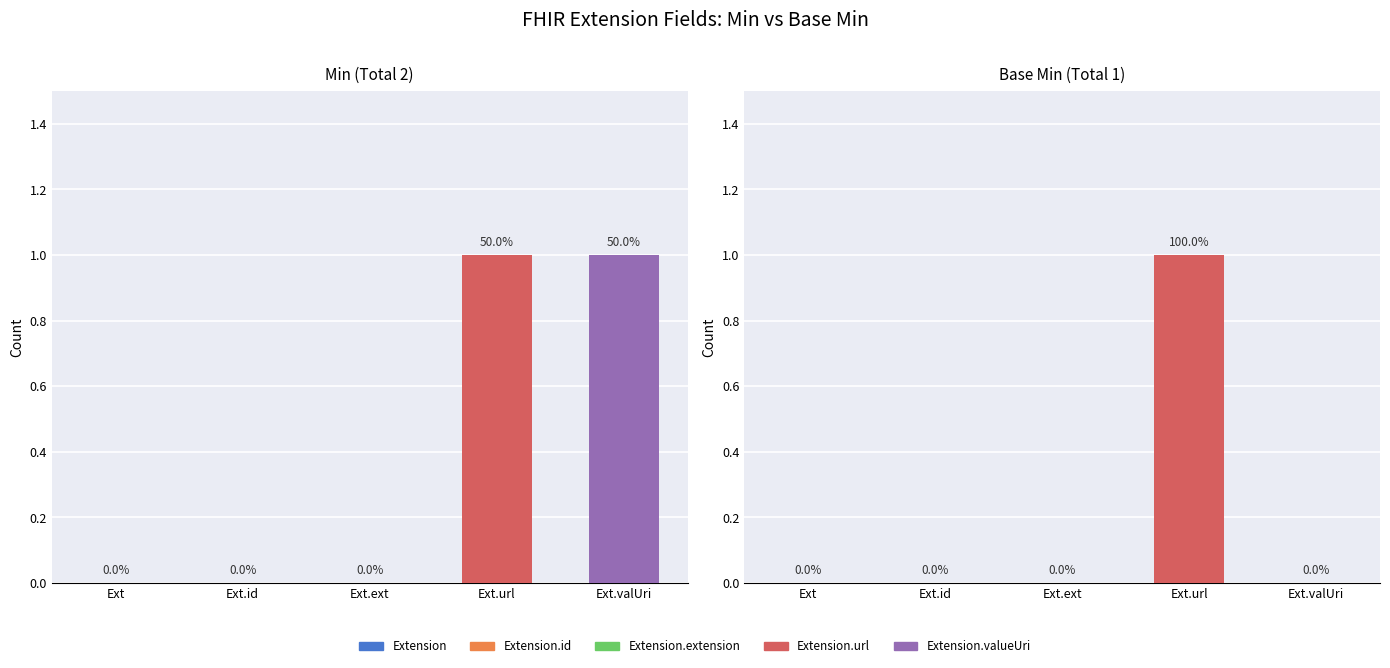

Reading right to left, transcribe all the data shown in this chart.

Min: 1	1	0	0	0
Base Min: 0	1	0	0	0